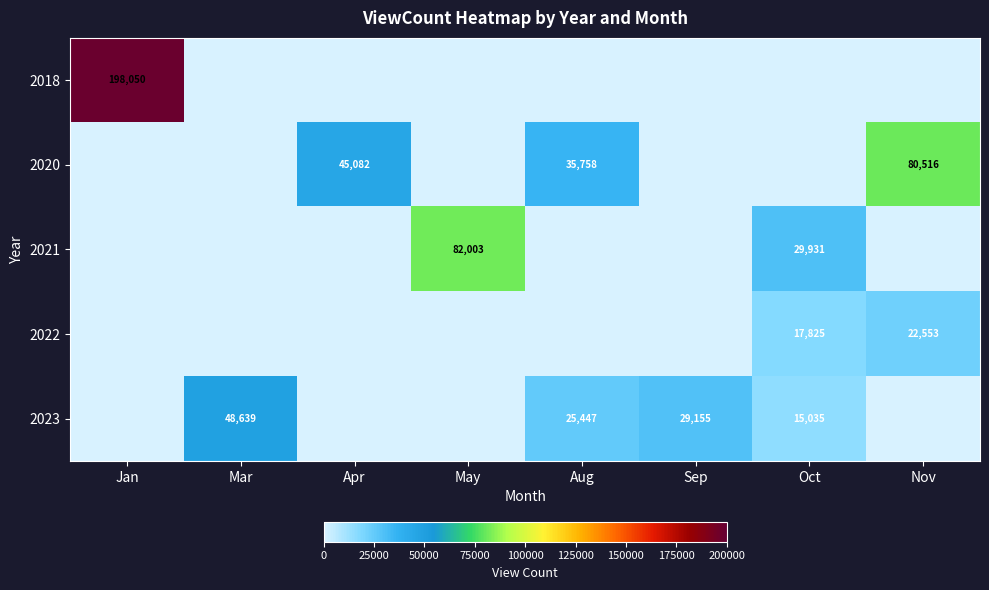

The value of 2018 at Jan is 114726. True or false?

False